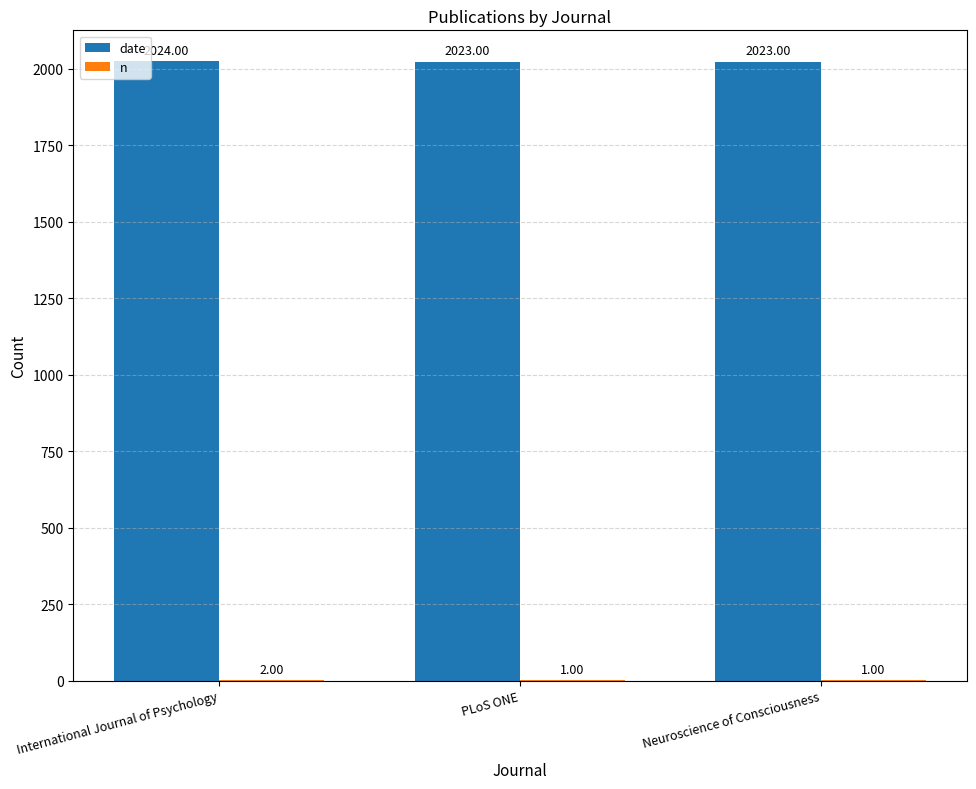

Which series has the largest total across all categories?

date